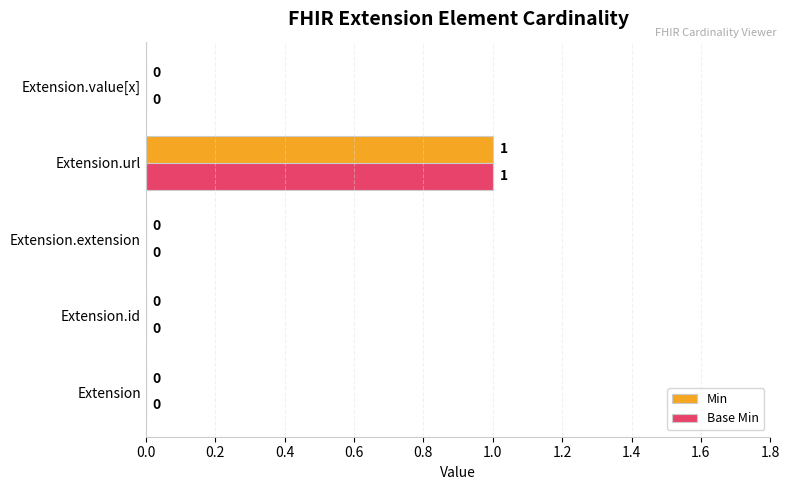

At which category is the sum across all series the highest?

Extension.url